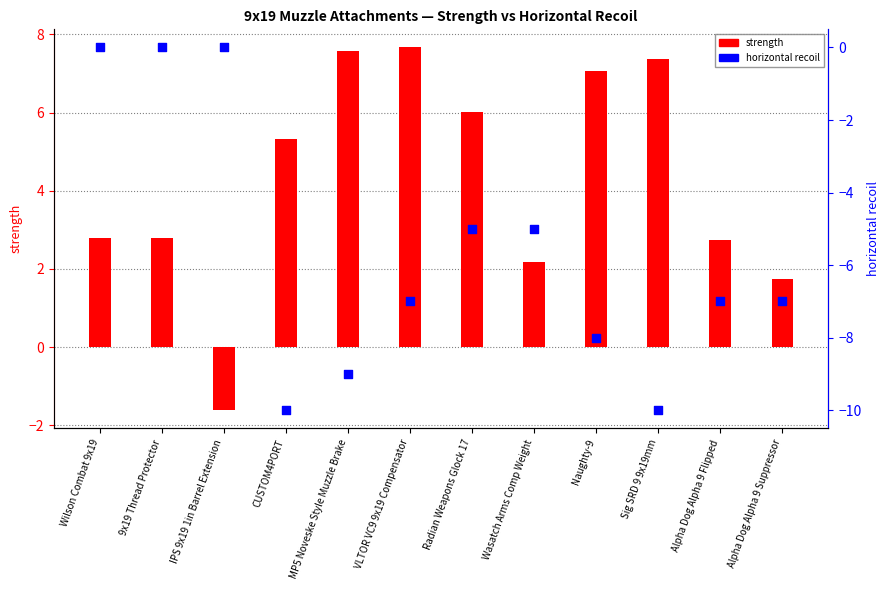

Which series contains the highest Y value?

strength